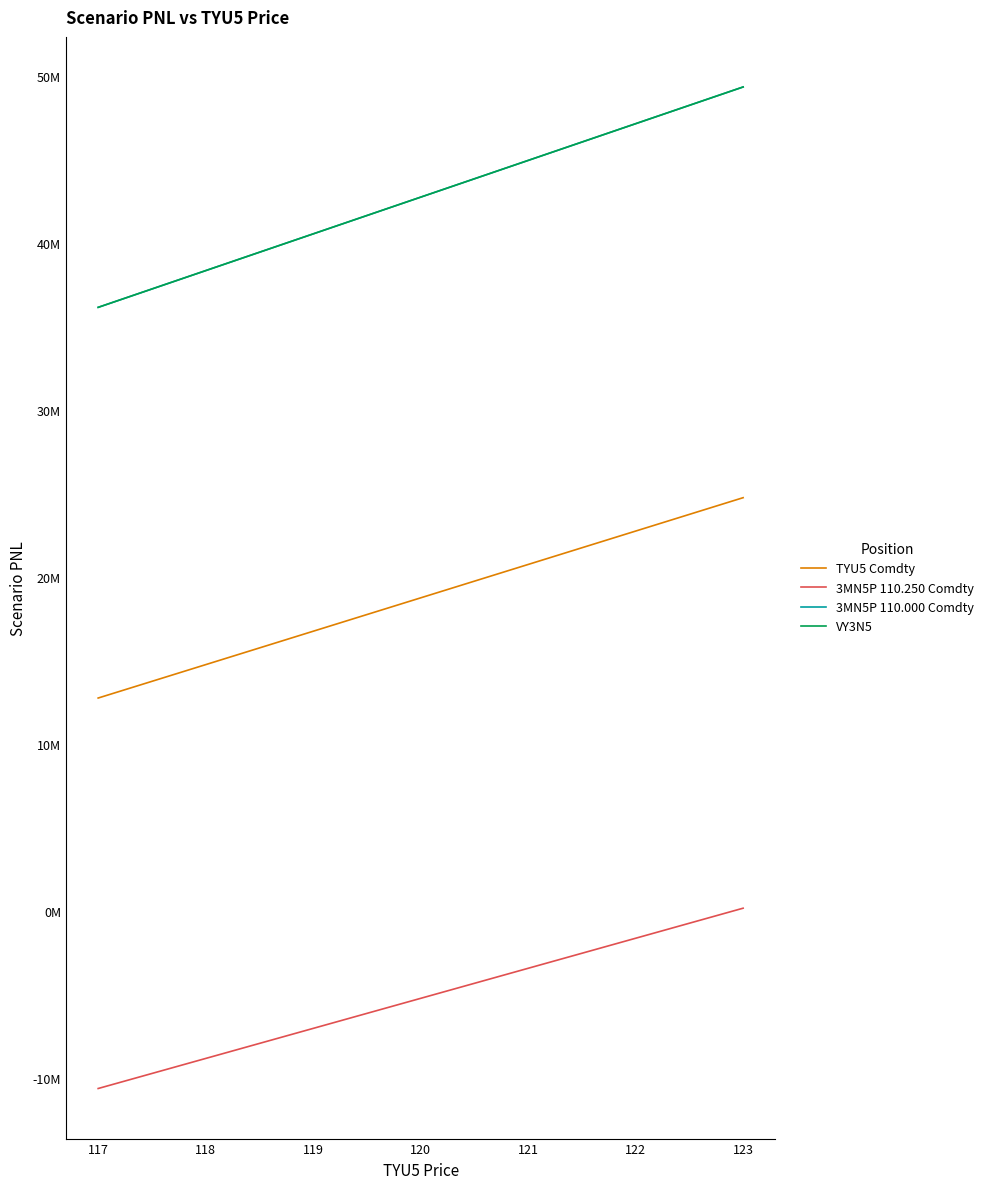

What is the smallest value displayed?

-10637500